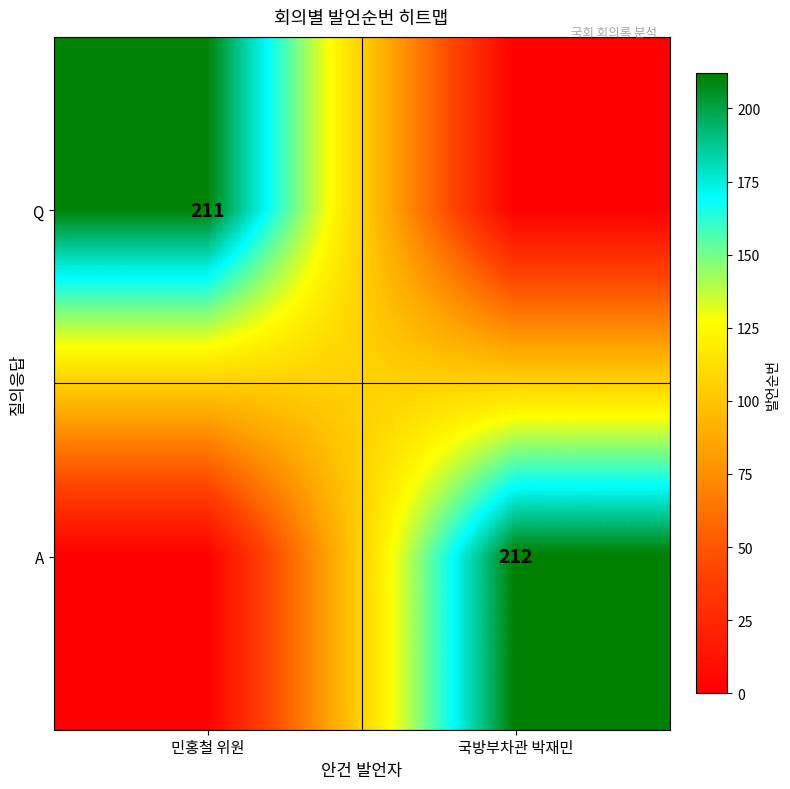

What is the spread (max minus min) of values at 국방부차관 박재민?

212